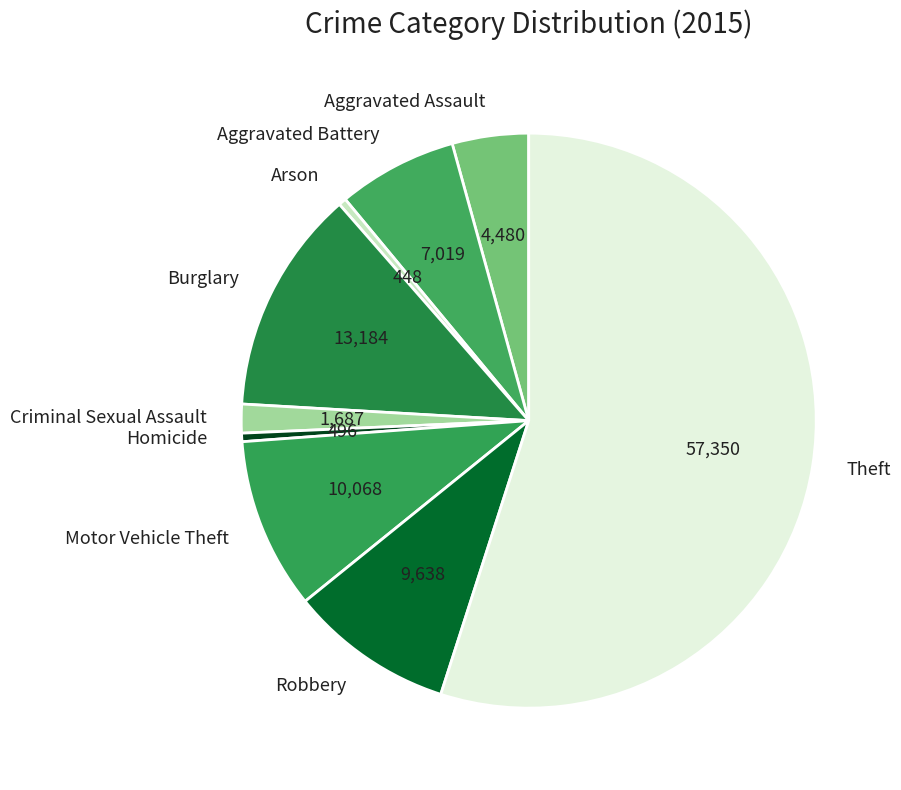

Combined, do Motor Vehicle Theft and Theft account for over 50%?

Yes